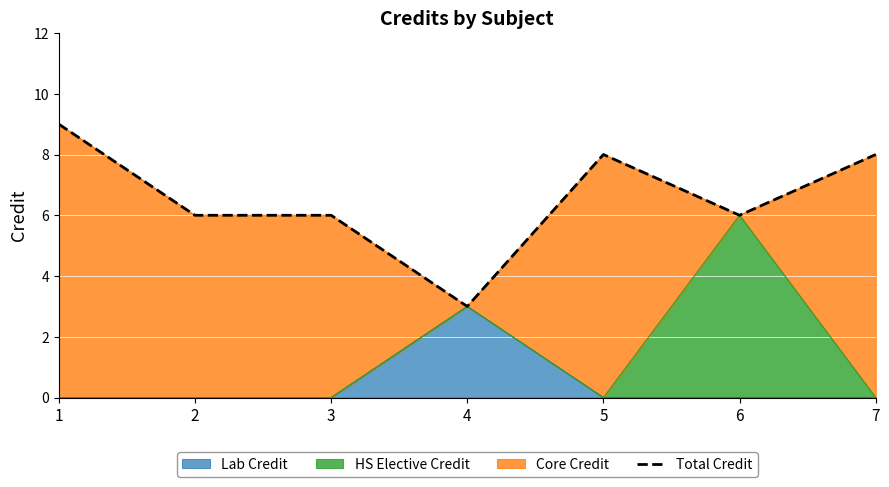

True or false: the data has more than 2 interior local peaks.

False